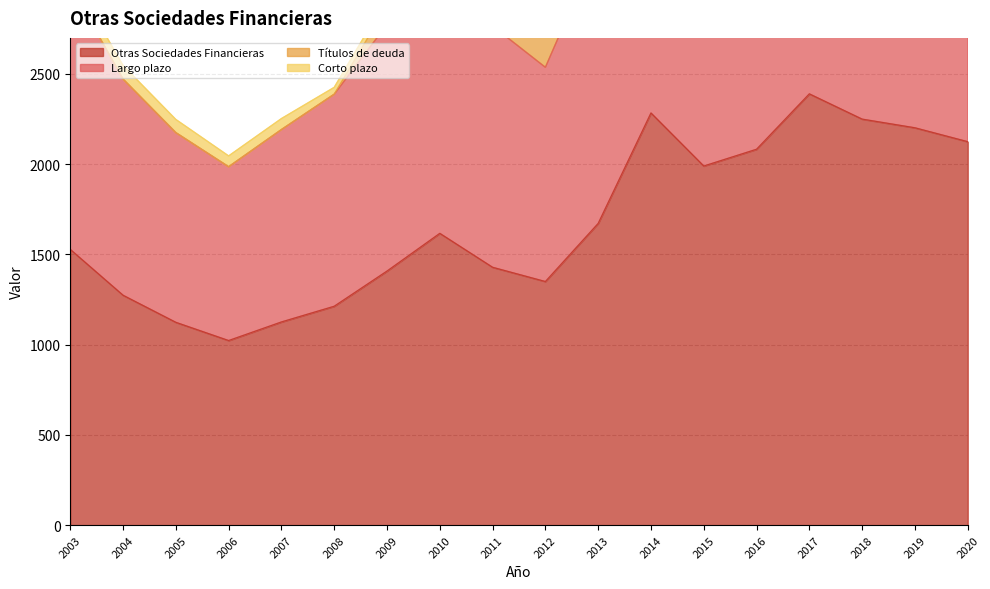

True or false: Largo plazo and Otras Sociedades Financieras cross at least once.

False